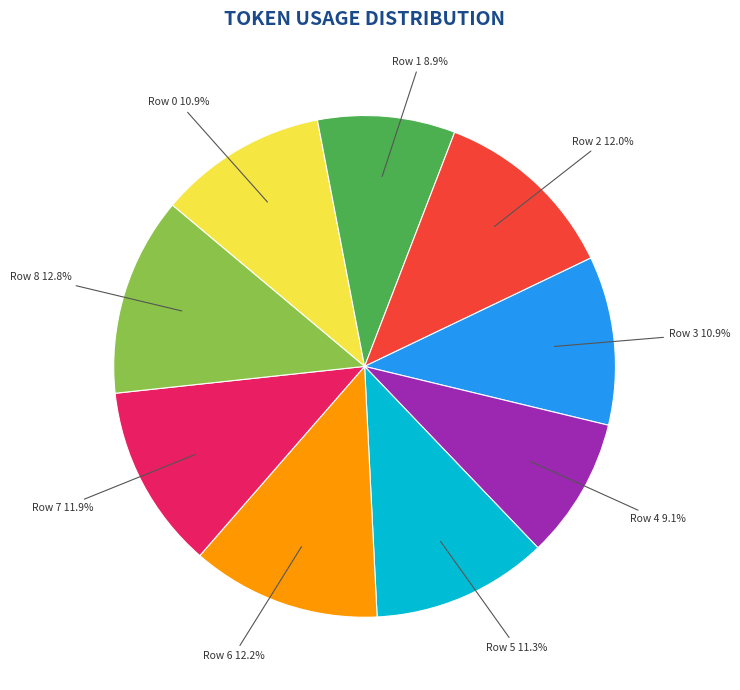

Do Row 0 and Row 4 together represent more than half of the pie?

No